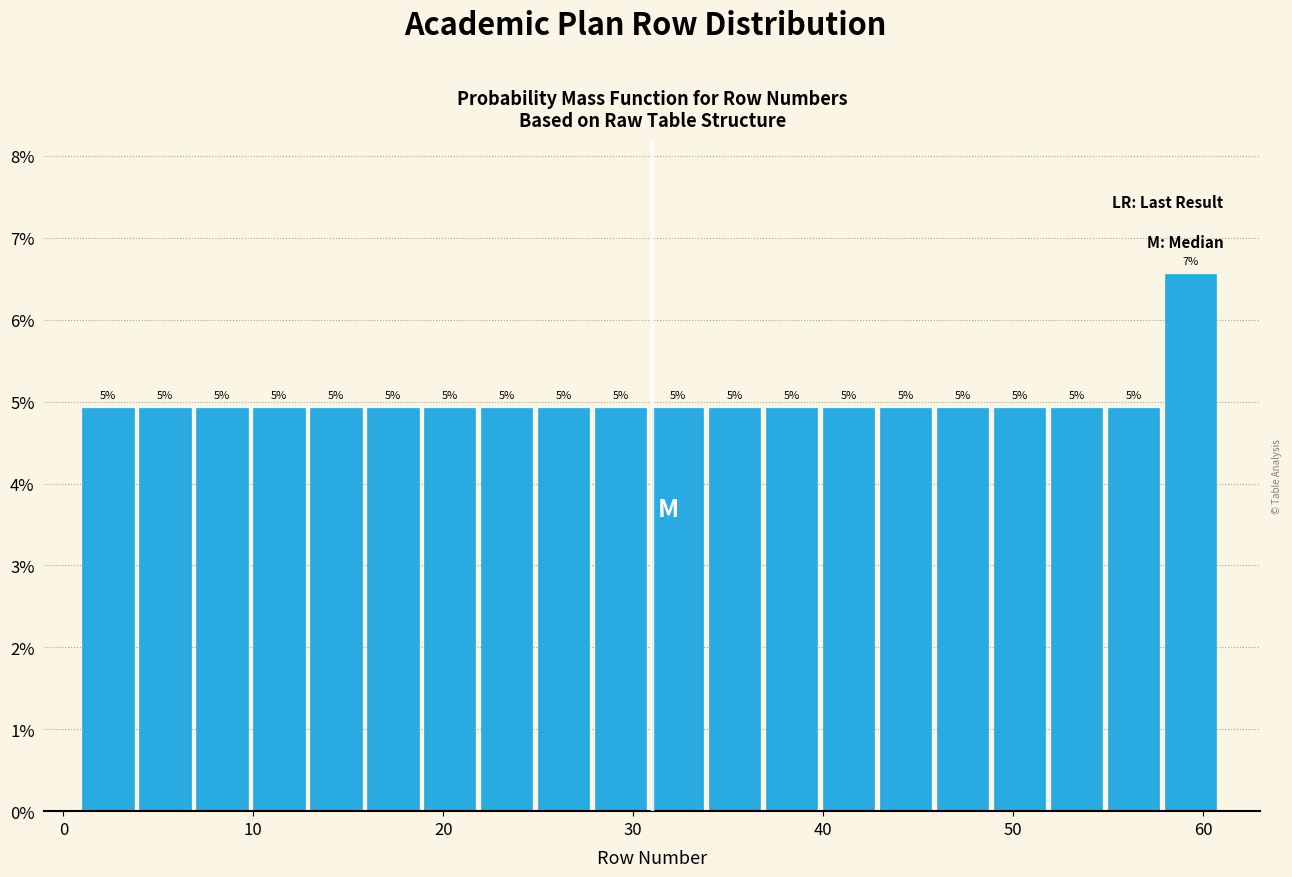

Read against the x-axis, roughly where is the centre of the tallest bar?

59